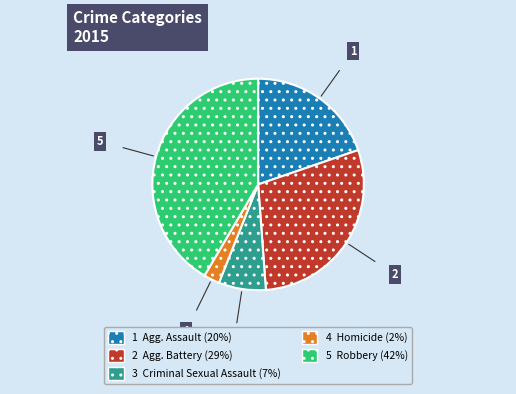

Is there any slice that represents more than half of the pie?

No